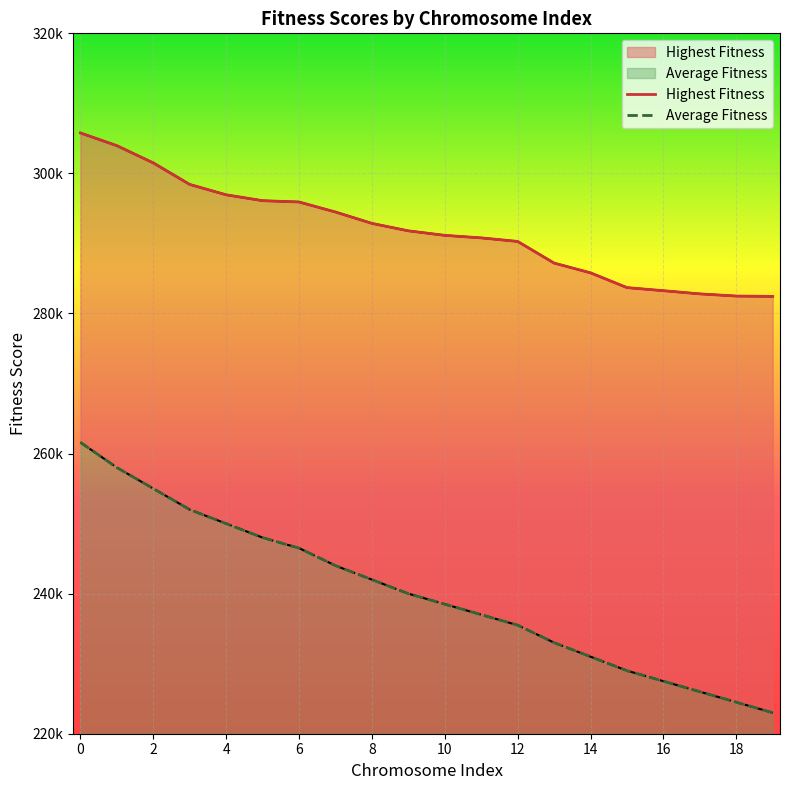

What is the minimum value shown in the chart?

223000.0